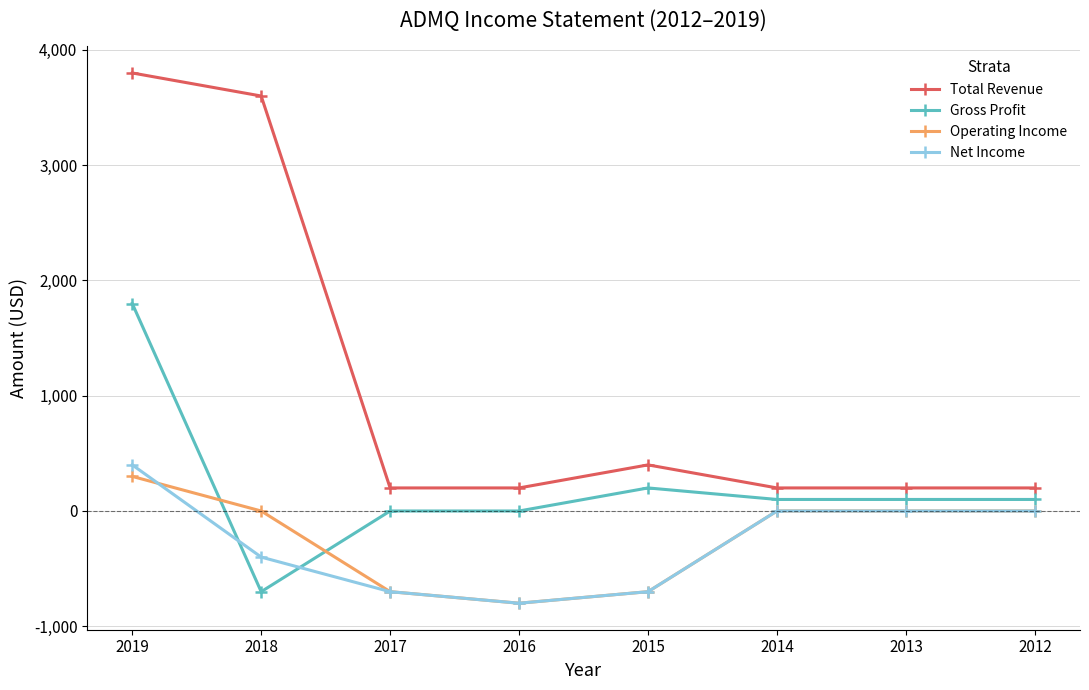

What is the difference between the highest and lowest values at 2015?

1100